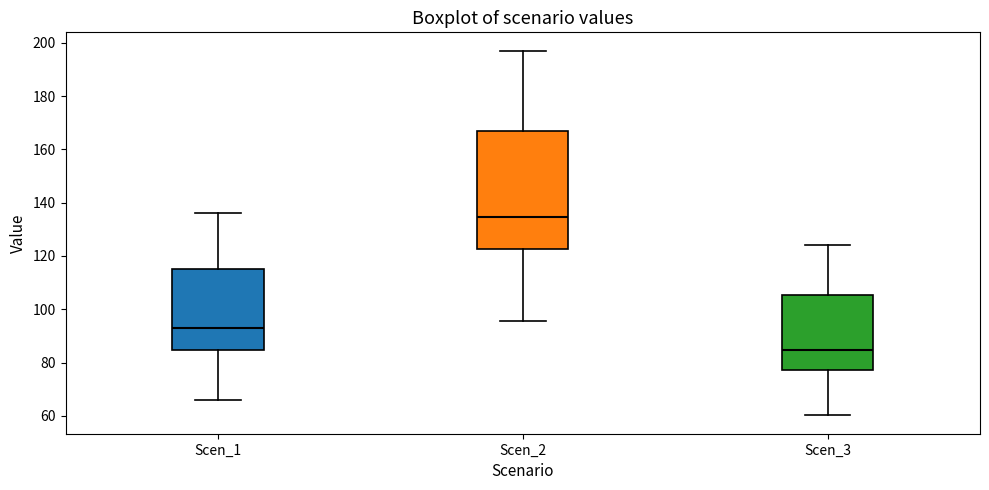

Reading left to right, transcribe this box plot: for each box, give where its median line is, the range the box spans, and where its two whiskers end, as read against the y-axis. The values are not printed on the chart, so give them approximately, as read against the axis.

Scen_1: median 92, box 84 to 116, whiskers 66 to 136
Scen_2: median 134, box 122 to 166, whiskers 96 to 198
Scen_3: median 84, box 78 to 106, whiskers 60 to 124